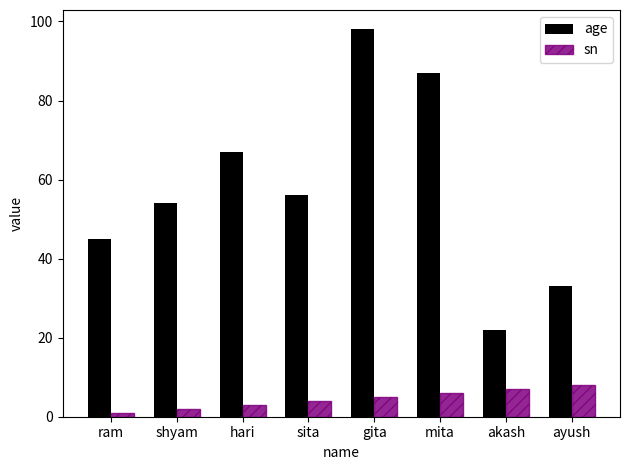

Reading right to left, list all the values displayed in this chart.

age: ayush=33	akash=22	mita=87	gita=98	sita=56	hari=67	shyam=54	ram=45
sn: ayush=8	akash=7	mita=6	gita=5	sita=4	hari=3	shyam=2	ram=1